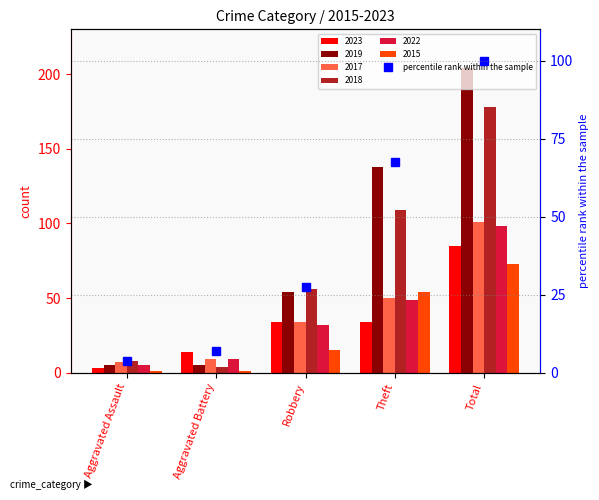

True or false: the data shows 10.4 at Robbery.

False